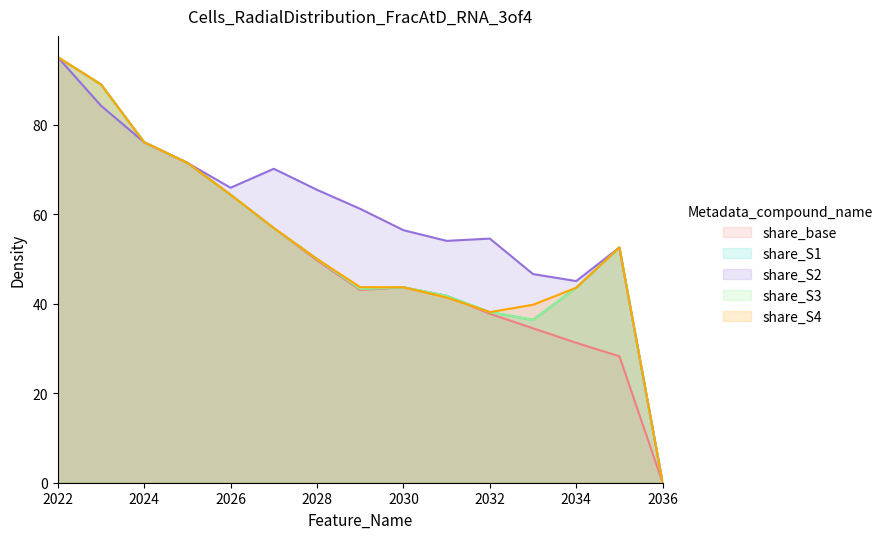

Reading left to right, transcribe all the data shown in this chart.

share_base: 95.1	89.0	76.1	71.5	64.4	56.9	49.7	43.1	43.7	41.8	37.8	34.5	31.3	28.2	0.0
share_S1: 95.1	89.0	76.1	71.5	64.4	56.9	50.0	43.4	43.7	41.8	38.1	36.4	43.6	52.6	0.0
share_S2: 95.1	84.3	76.1	71.5	65.9	70.2	65.5	61.2	56.5	54.1	54.6	46.6	45.1	52.6	0.0
share_S3: 95.1	89.0	76.1	71.5	64.4	56.9	50.0	43.4	43.7	41.8	38.1	36.4	43.6	52.6	0.0
share_S4: 95.1	89.0	76.1	71.5	64.4	56.9	50.0	43.7	43.7	41.4	38.1	39.8	43.6	52.6	0.0